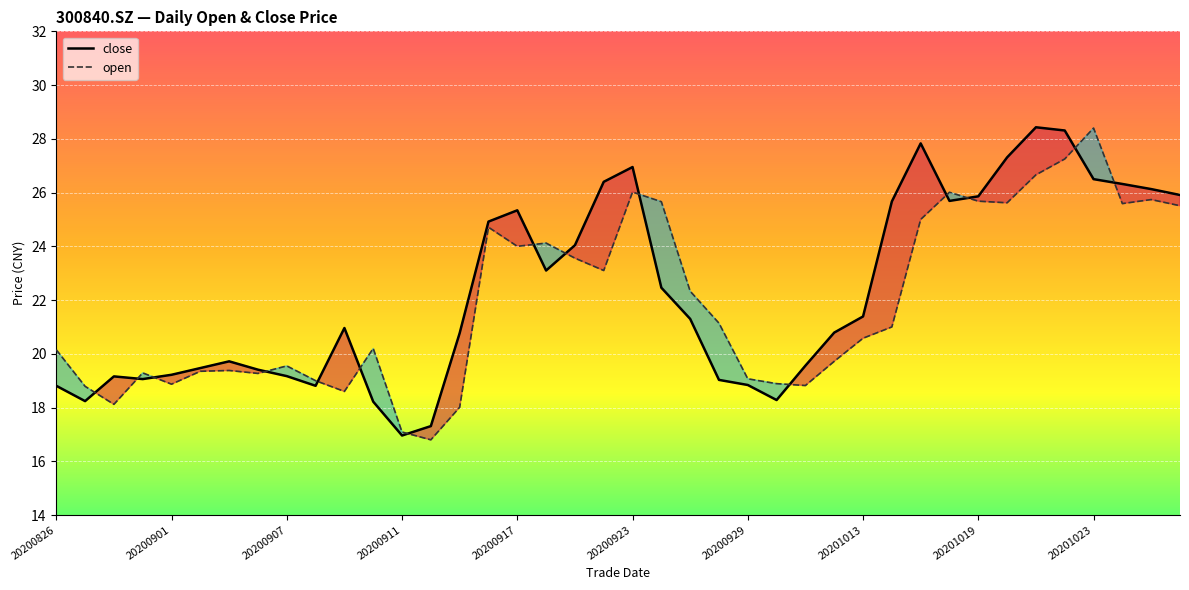

What is the maximum value for open?

28.4